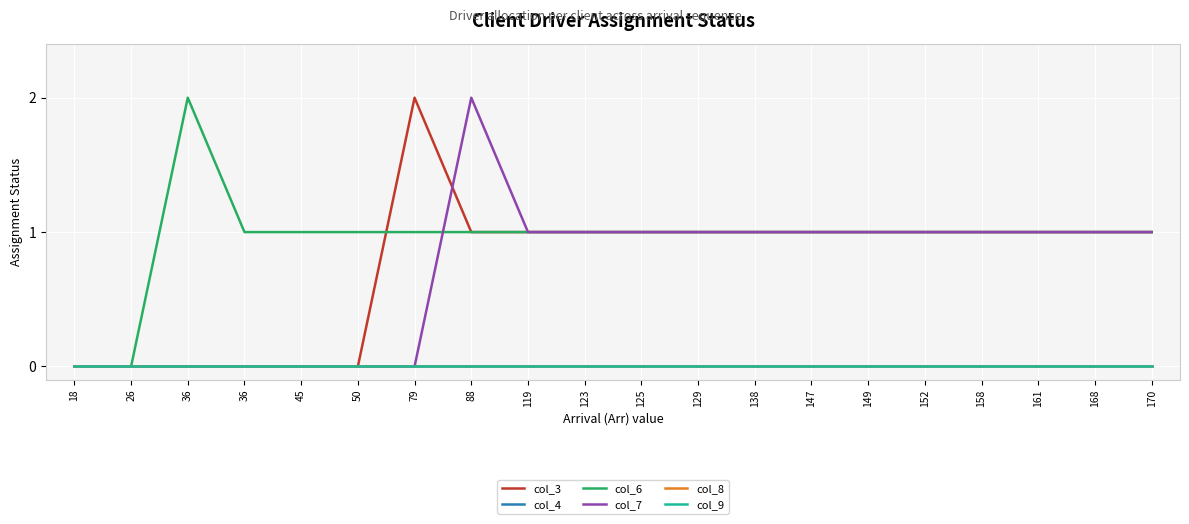

What is the sum of all col_3 values?

15